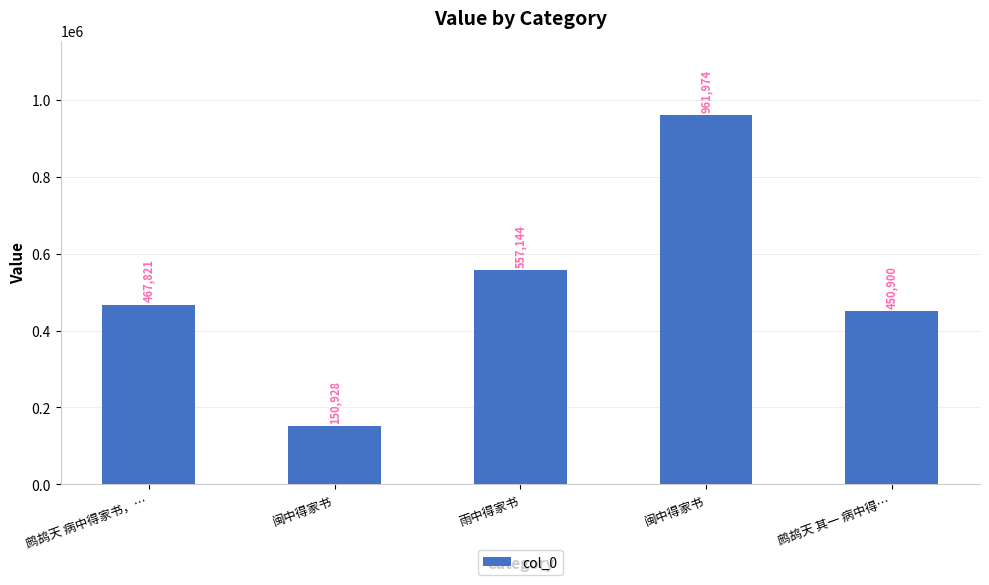

Does the chart contain any negative values?

No